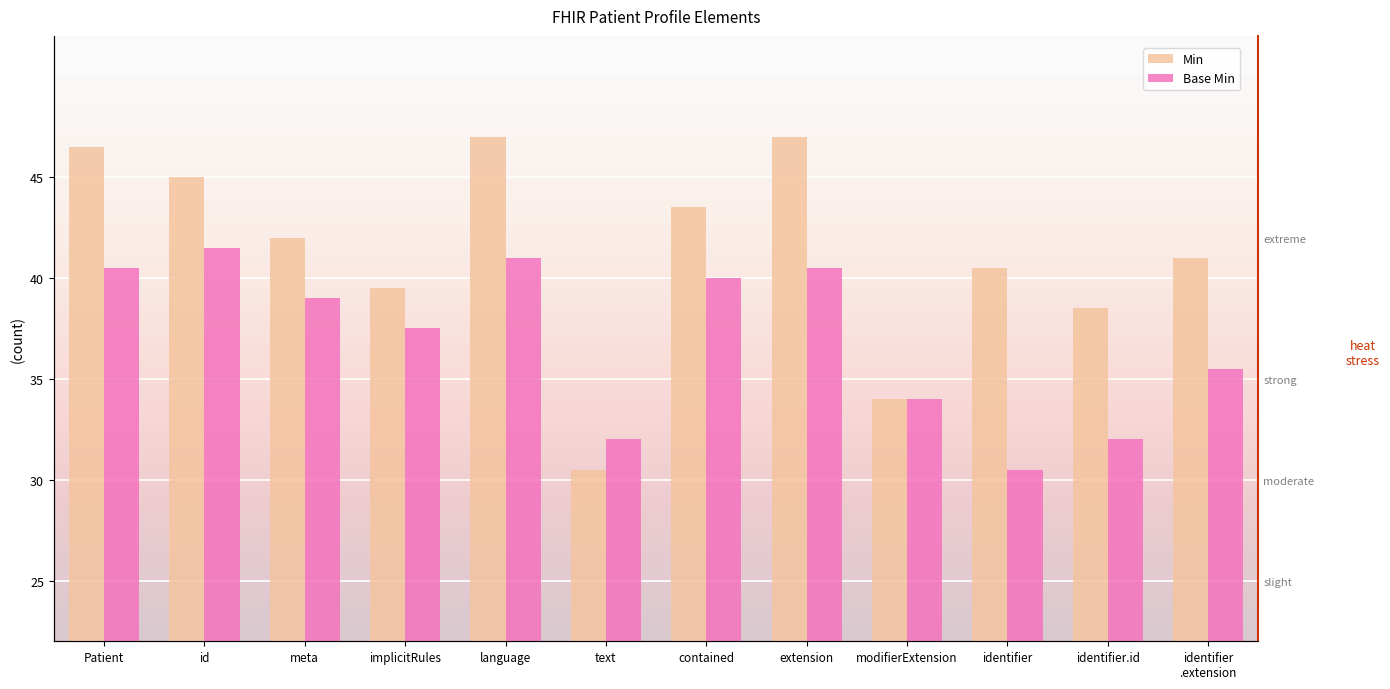

What is the difference between the Base Min values at language and implicitRules?

3.5